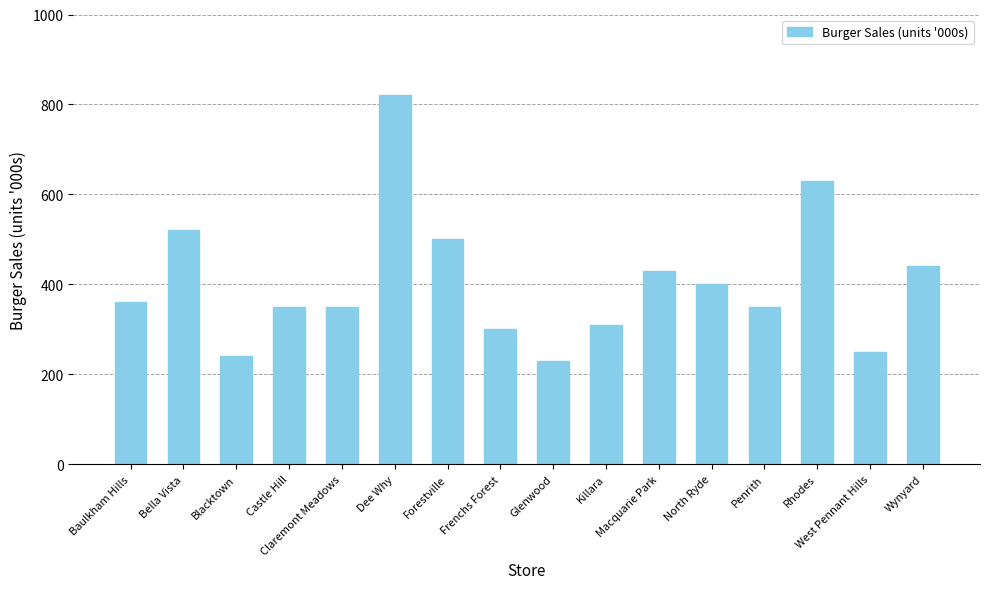

What is the average value?

405